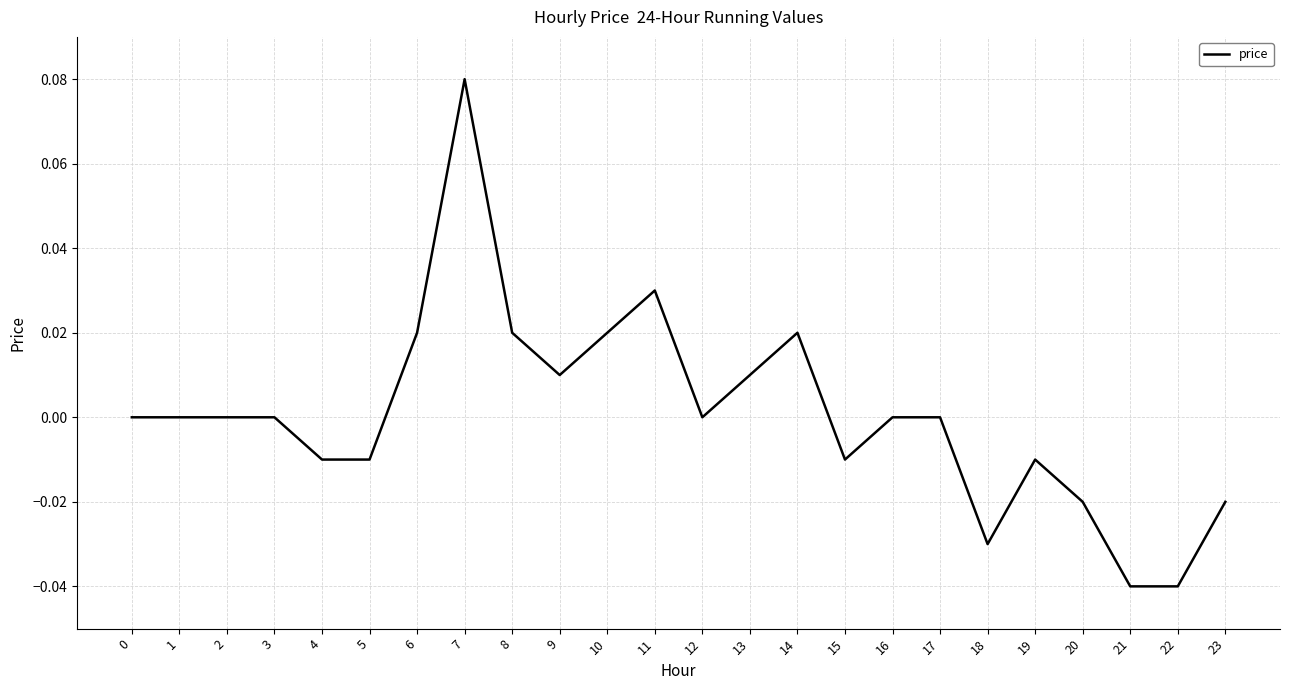

The value at 1 is 0.1. True or false?

False